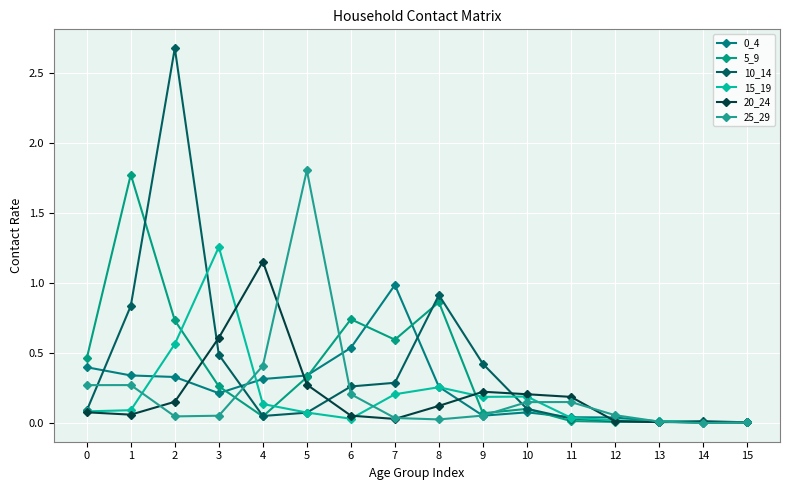

Where is the first local minimum for 0_4?

3